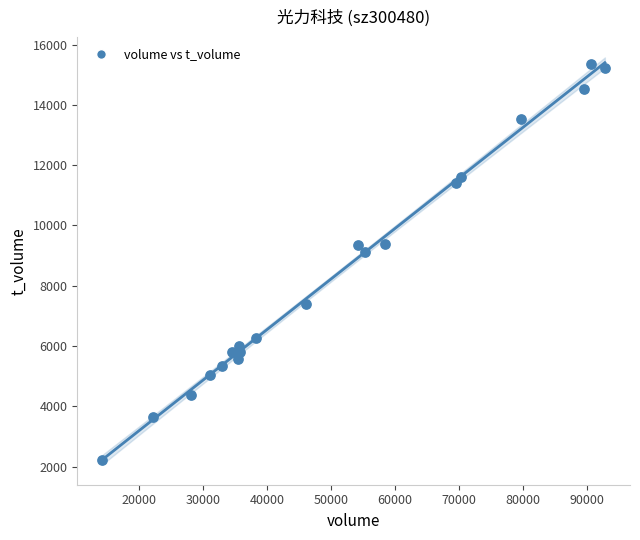

What Y value in the scatter plot is closest to 8789?

9116